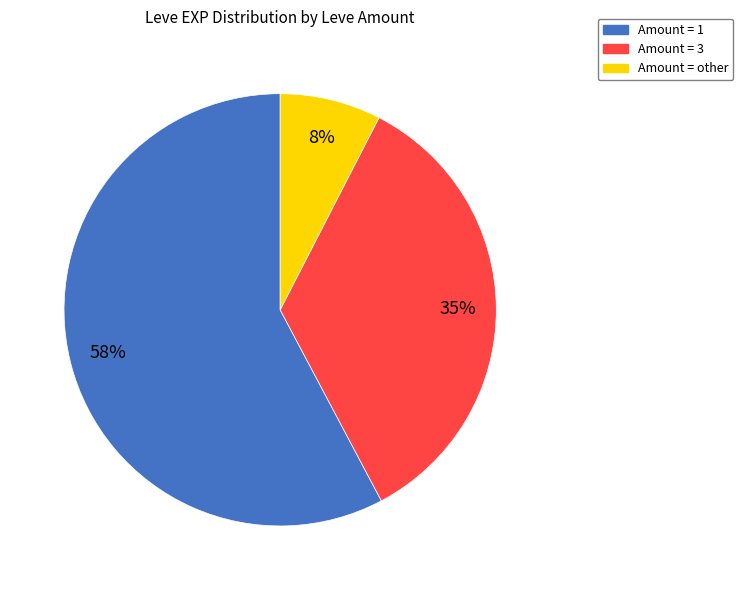

Does any single category account for the majority?

Yes